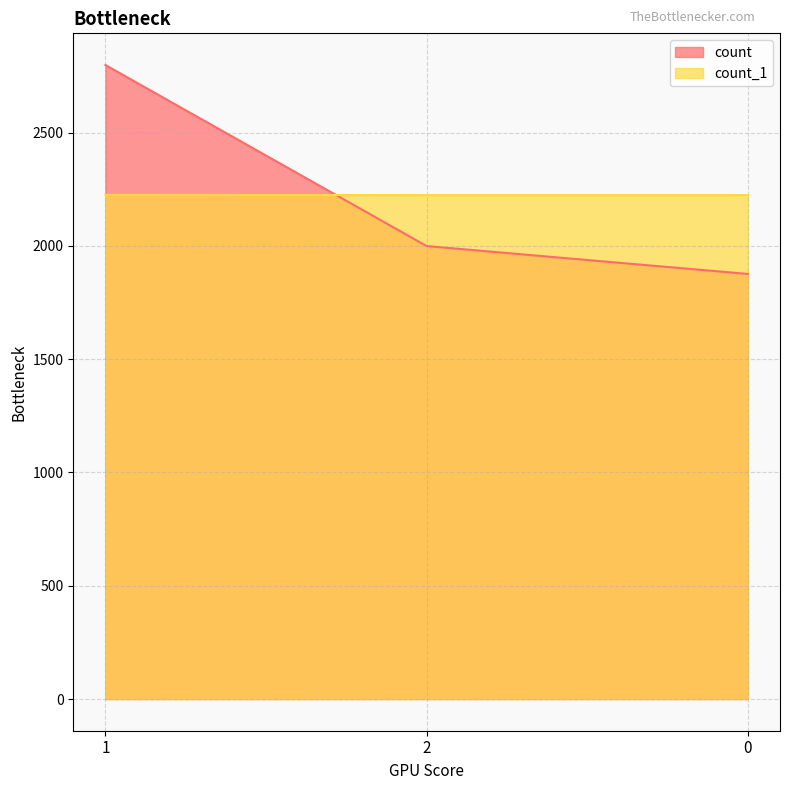

Rank the categories by count_1 value from lowest to highest.

2, 0, 1